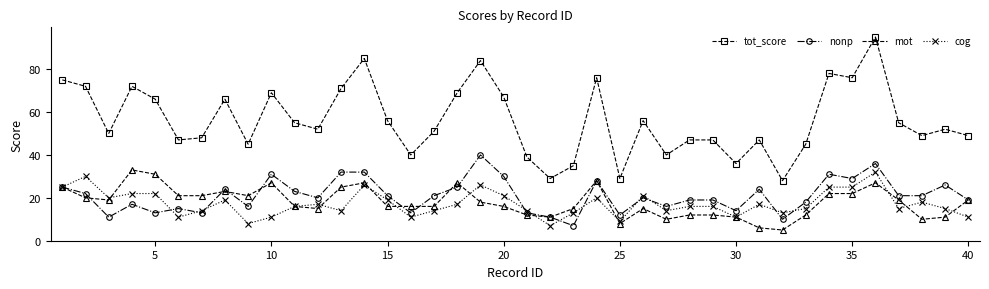

Which series has the widest spread of values?

tot_score